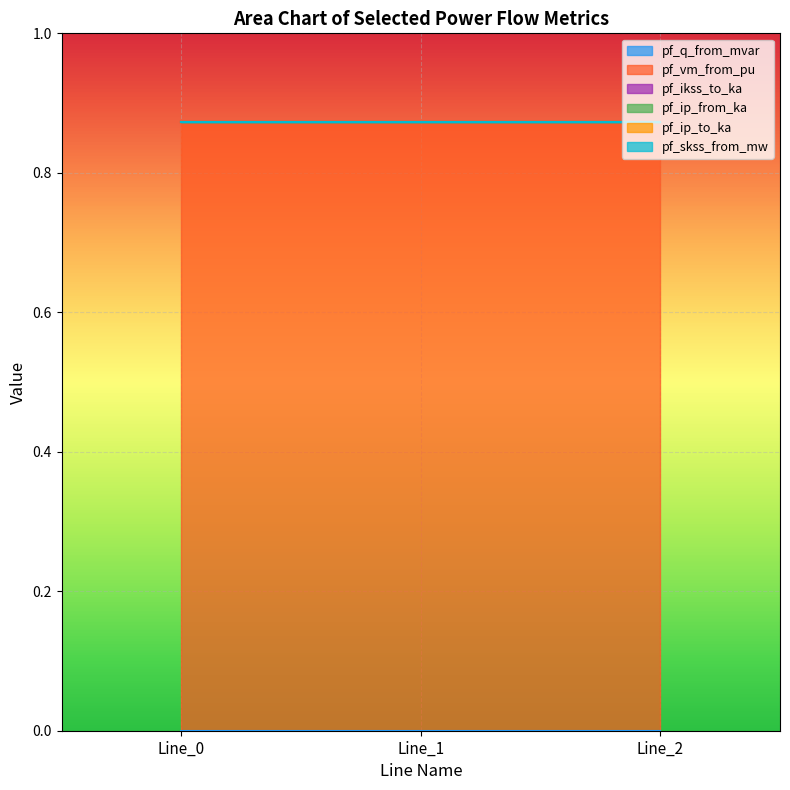

Reading left to right, what are all the values shown in this chart?

pf_q_from_mvar: Line_0=0.0	Line_1=0.0	Line_2=0.0
pf_vm_from_pu: Line_0=0.9	Line_1=0.9	Line_2=0.9
pf_ikss_to_ka: Line_0=0.0	Line_1=0.0	Line_2=0.0
pf_ip_from_ka: Line_0=0.0	Line_1=0.0	Line_2=0.0
pf_ip_to_ka: Line_0=0.0	Line_1=0.0	Line_2=0.0
pf_skss_from_mw: Line_0=0.0	Line_1=0.0	Line_2=0.0